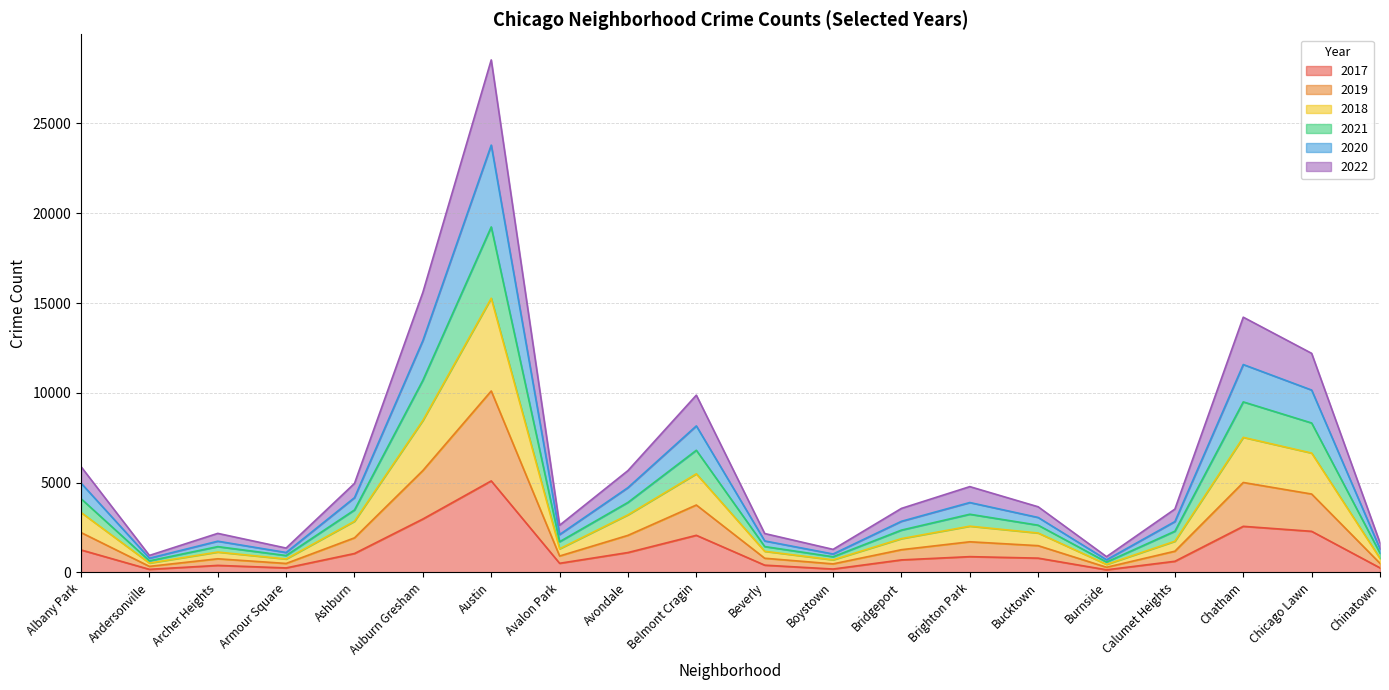

Does the chart display data point markers on the line(s)?

No